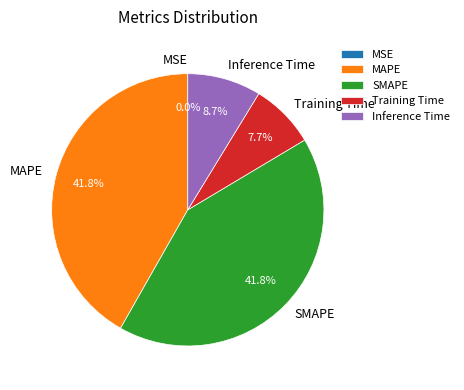

Does SMAPE represent more than half of the total?

No